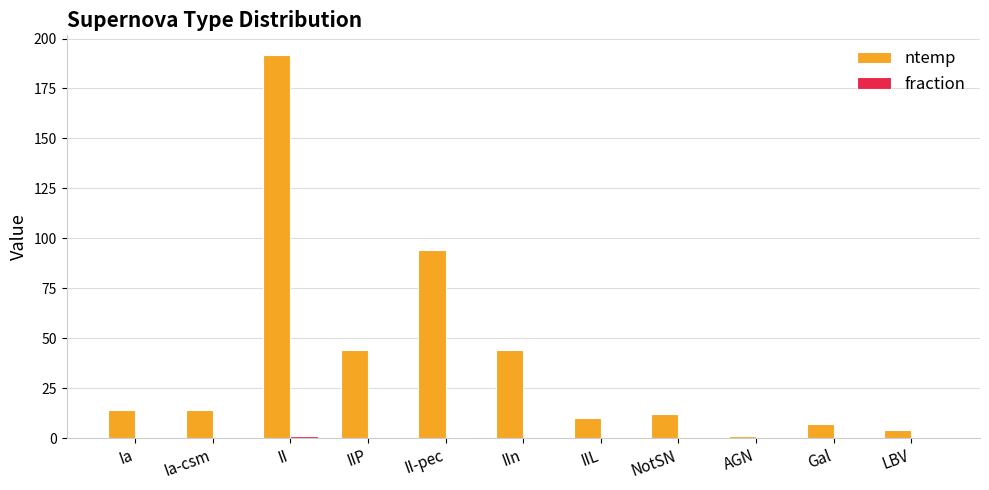

What is the greatest value displayed?

192.0